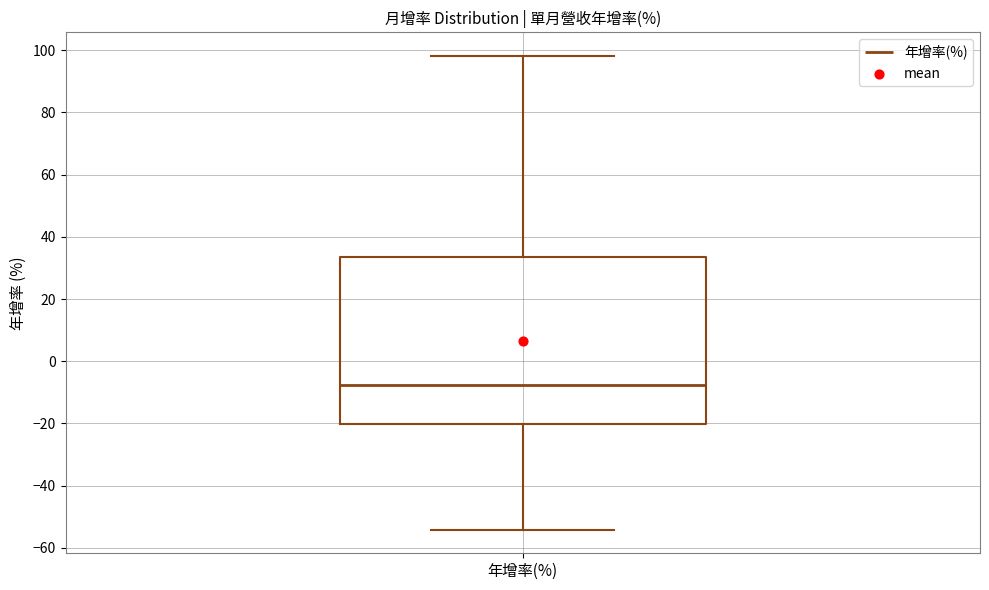

Read this box plot against the y-axis: the position of the median line, the range covered by the box, and the ends of both whiskers. The values are not printed on the chart, so give them approximately, as read against the axis.

median -8, box -20 to 34, whiskers -54 to 98